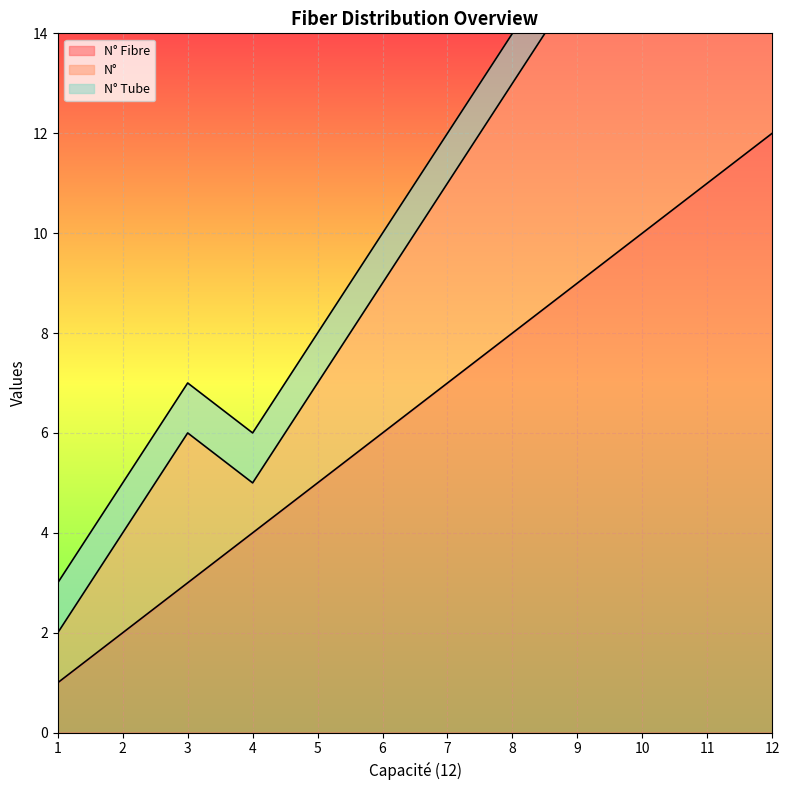

At which label does N° Fibre reach its minimum?

1